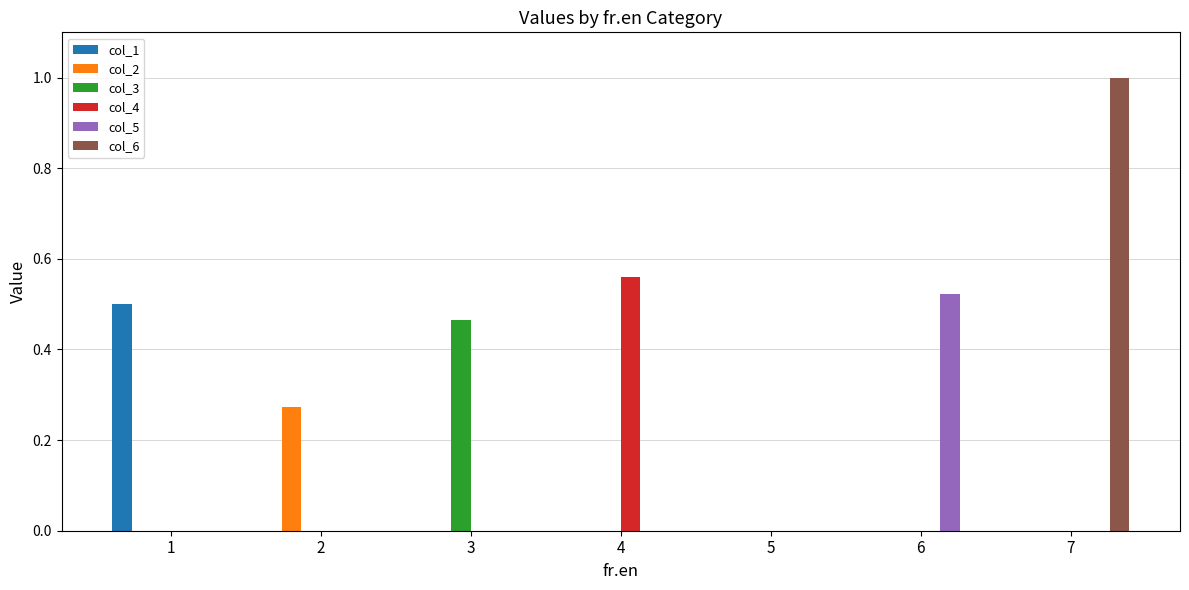

The value of col_4 at 6 is 0.3. True or false?

False